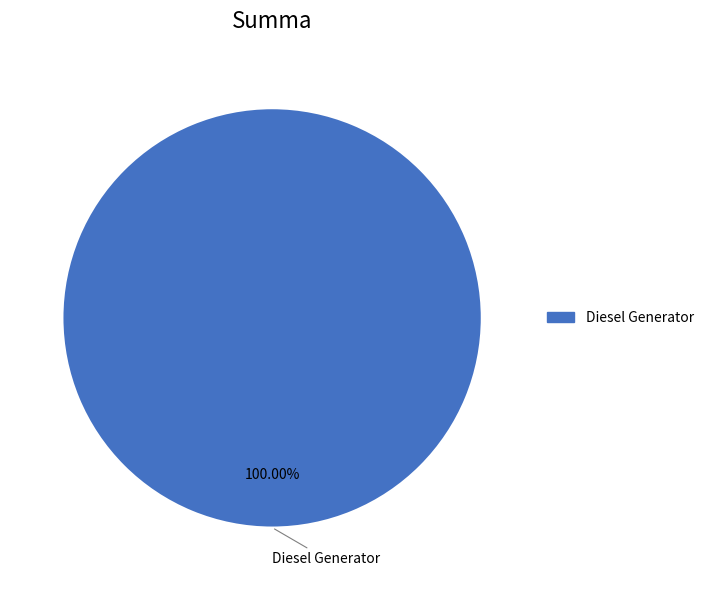

Does any single category account for the majority?

Yes